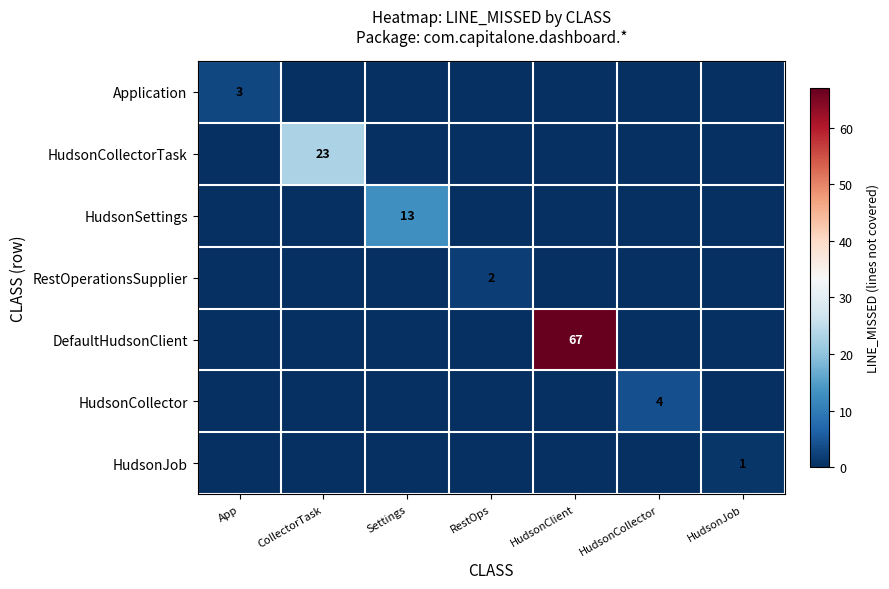

True or false: HudsonSettings has a value of 23 at Settings.

False